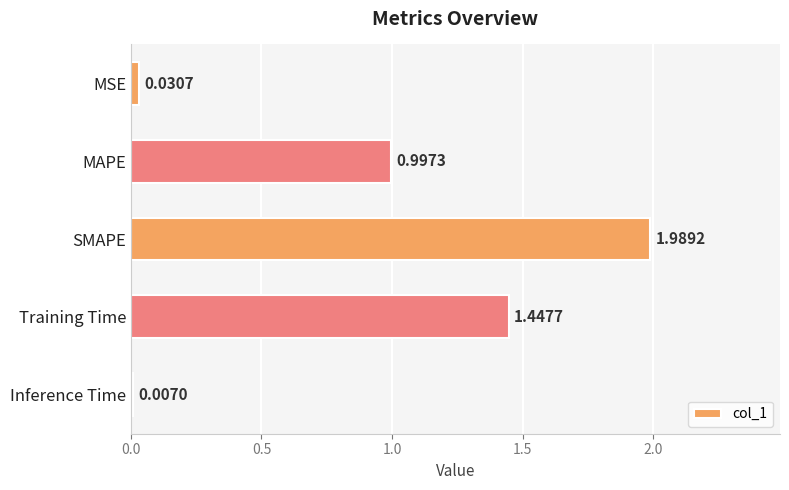

Which category has the highest value across all series?

SMAPE